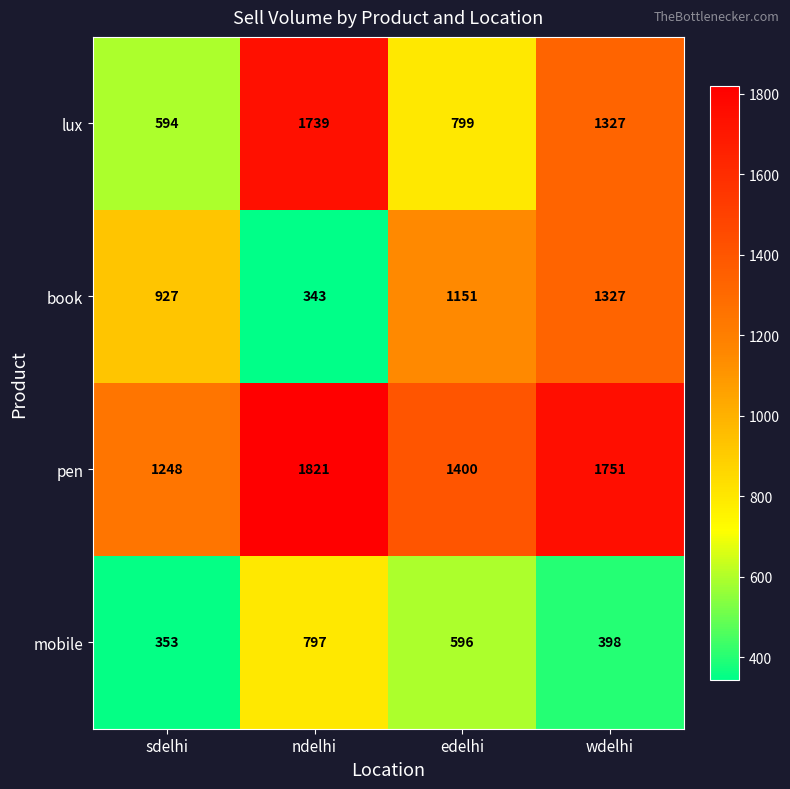

How many data points does each series have?

4